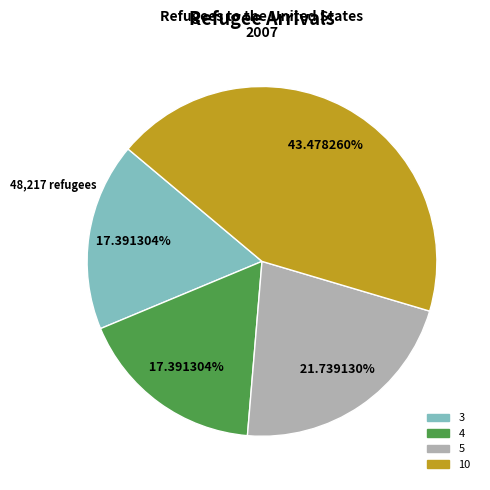

Is it true that 4 is 7% of the pie?

False